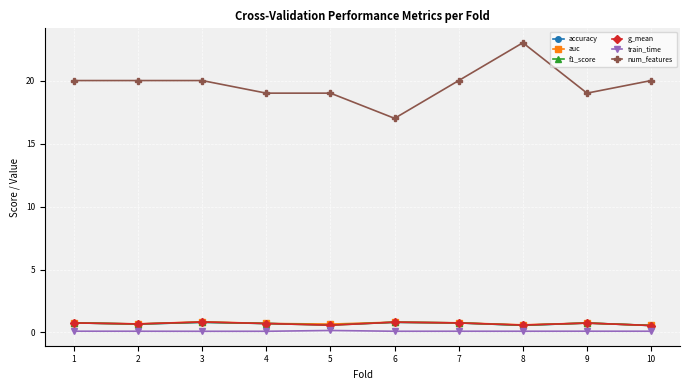

What is the value of the auc point at the 1st from the left?

0.8